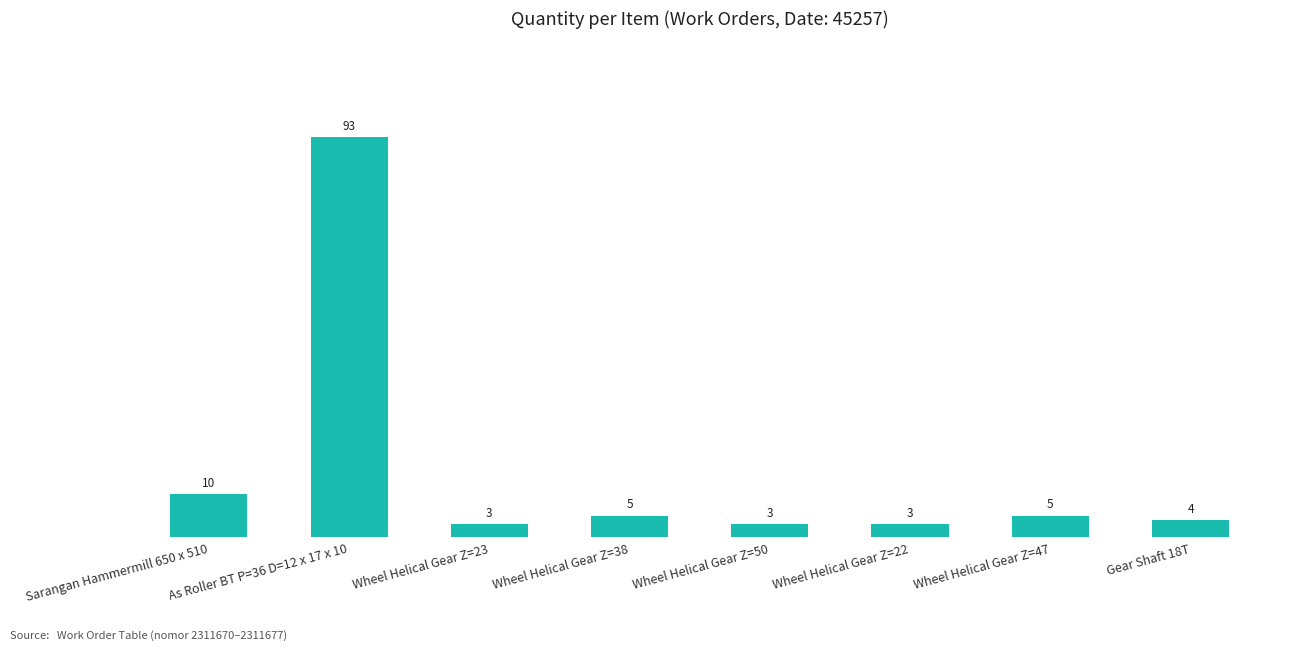

Reading left to right, transcribe all the data shown in this chart.

10	93	3	5	3	3	5	4